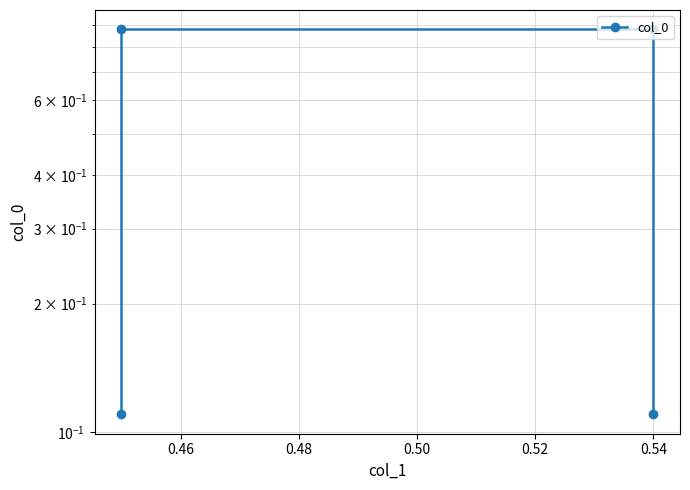

What is the change in value from 0.44 to 0.46?

+0.8